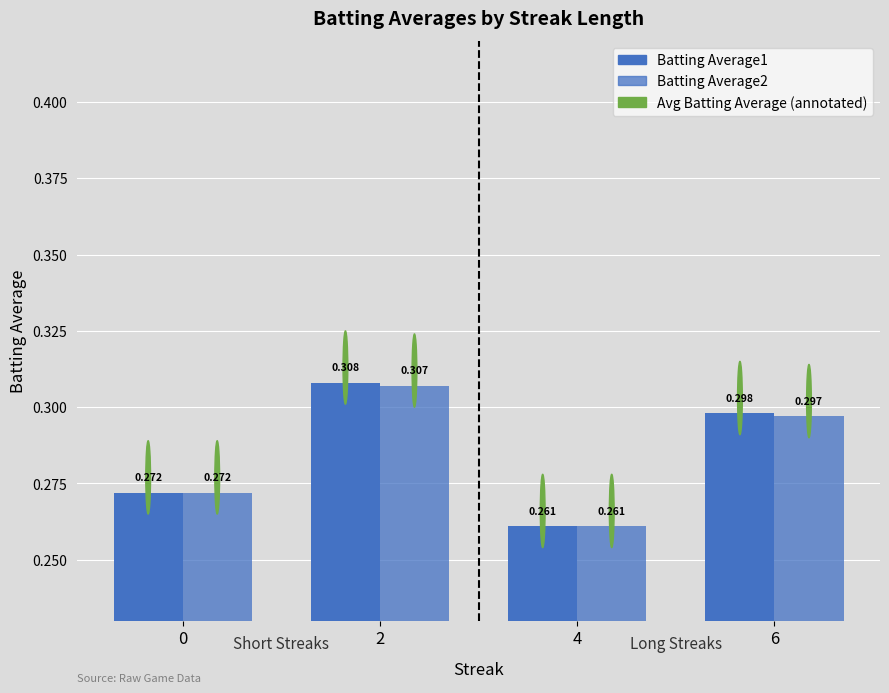

Read the Batting Average2 value at 4.

0.3